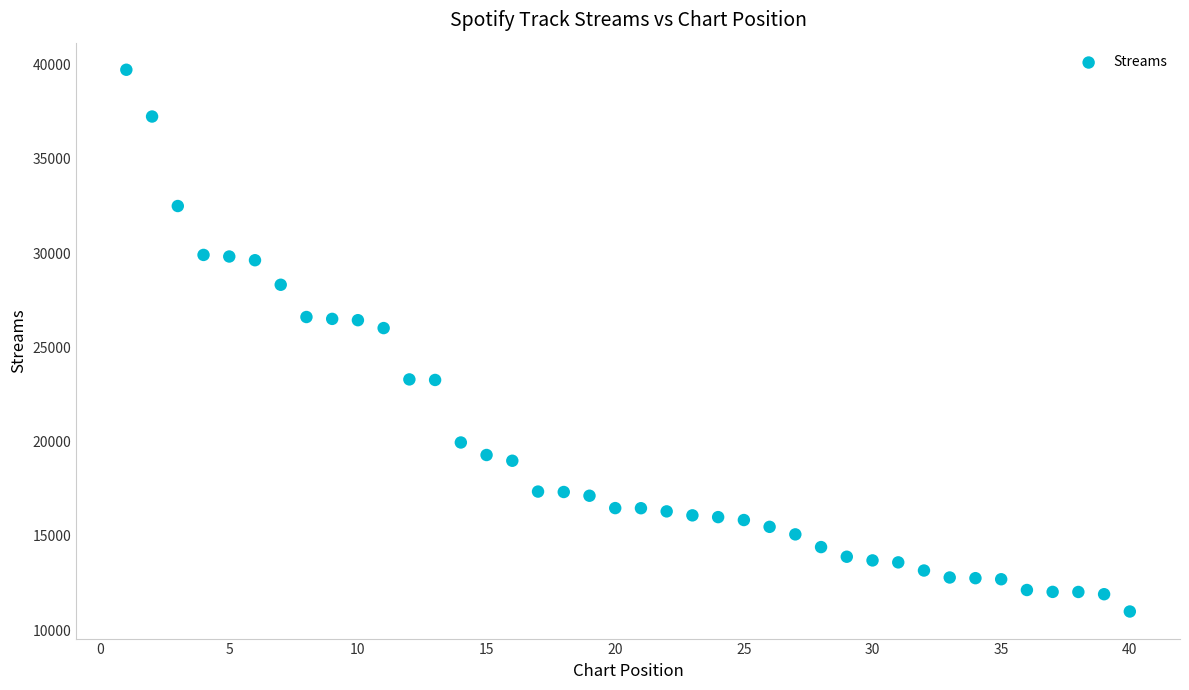

What Y value in the scatter plot is closest to 25352?

26018